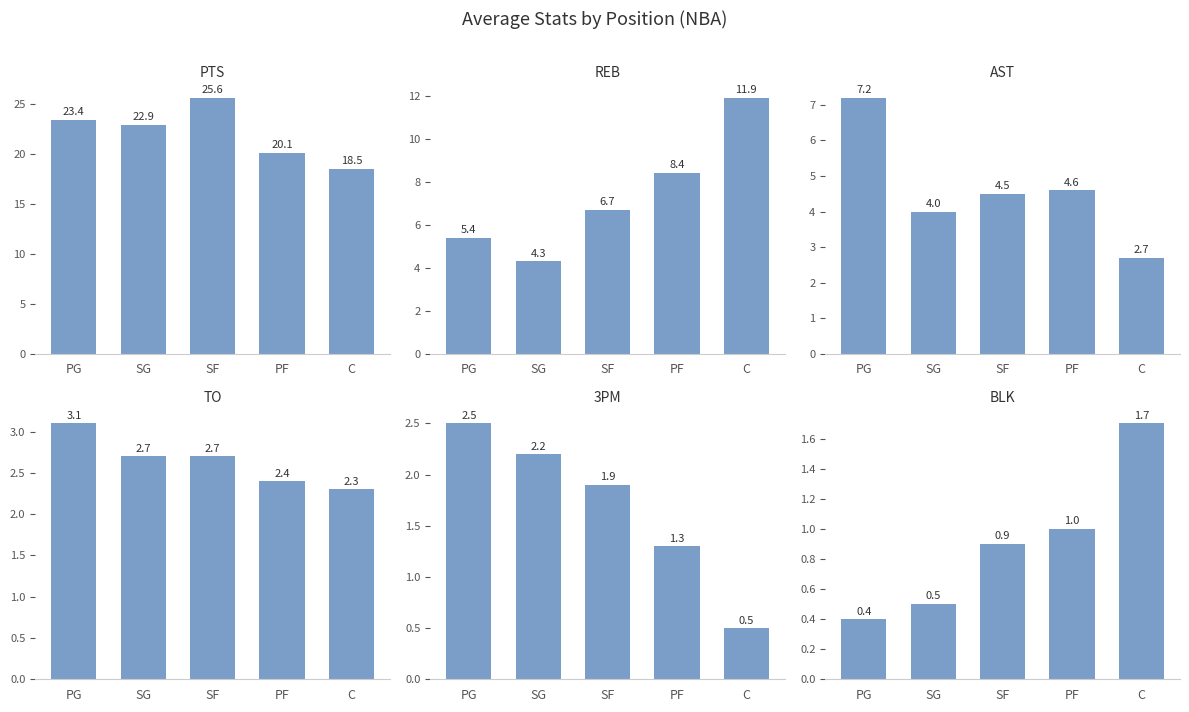

Are the bars grouped side by side (vs. stacked)?

Yes